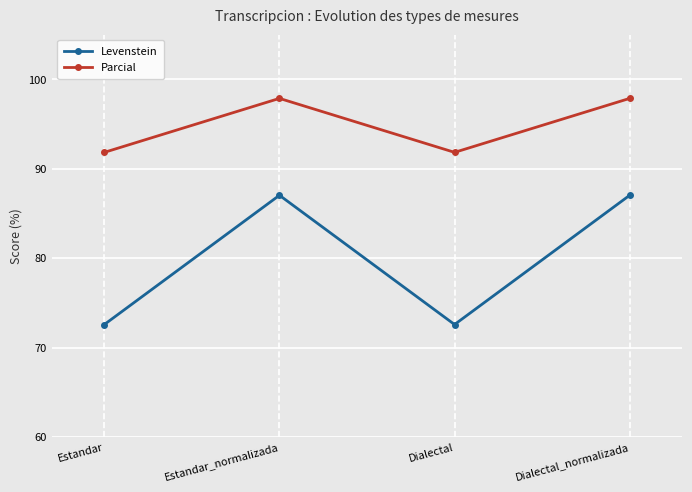

Does the chart display data point markers on the line(s)?

Yes